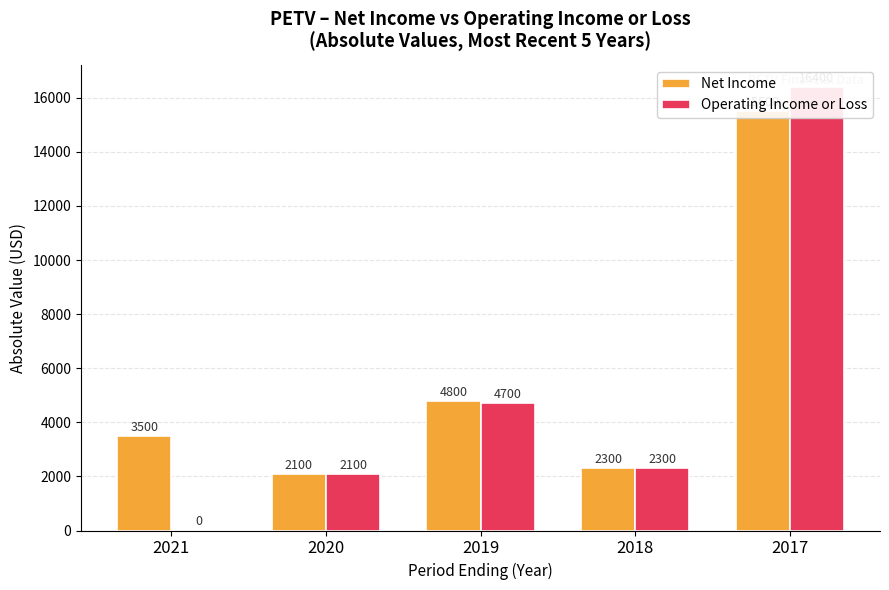

Which series has the widest spread of values?

Operating Income or Loss